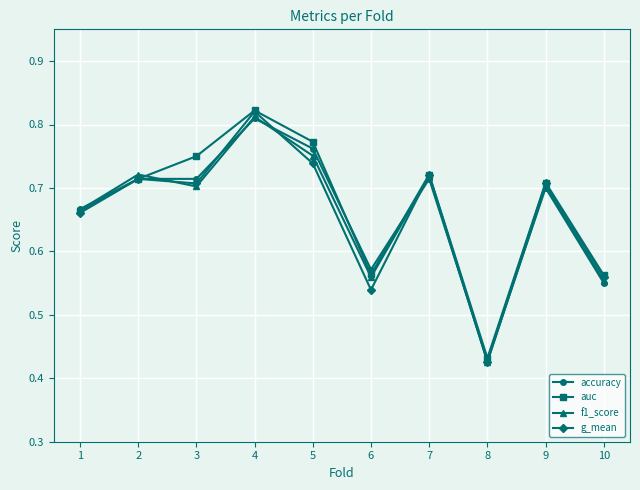

How many lines are shown in the chart?

4